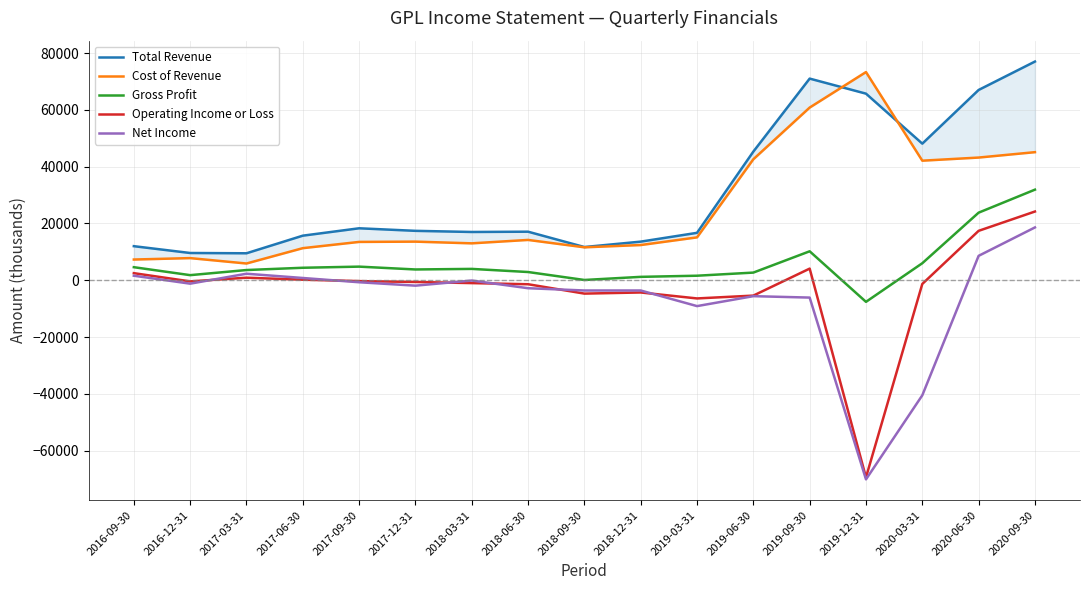

How many data points in Net Income are less than -1900?

8